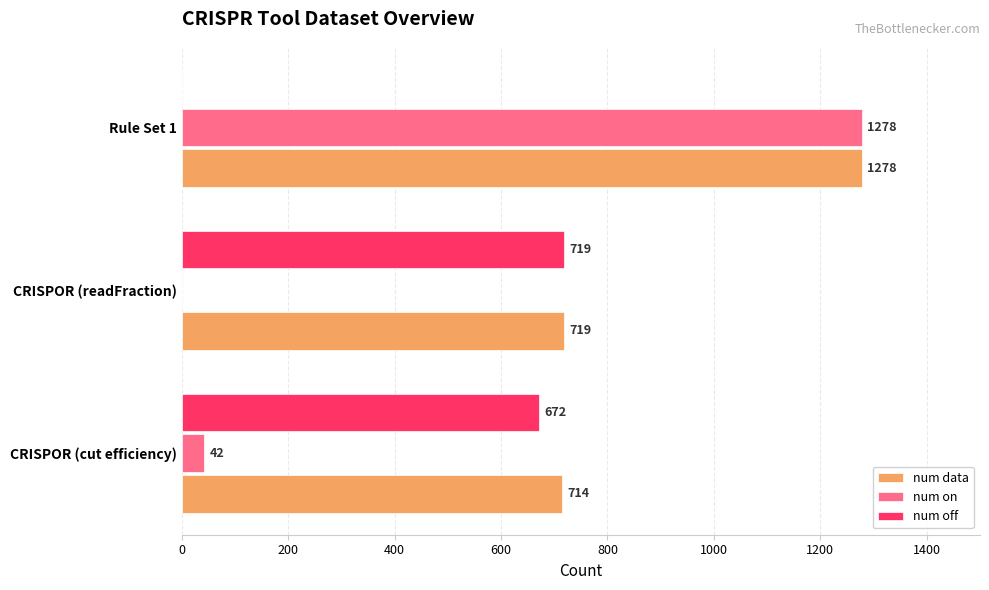

What is the sum of the num on values at Rule Set 1 and CRISPOR (cut efficiency)?

1320